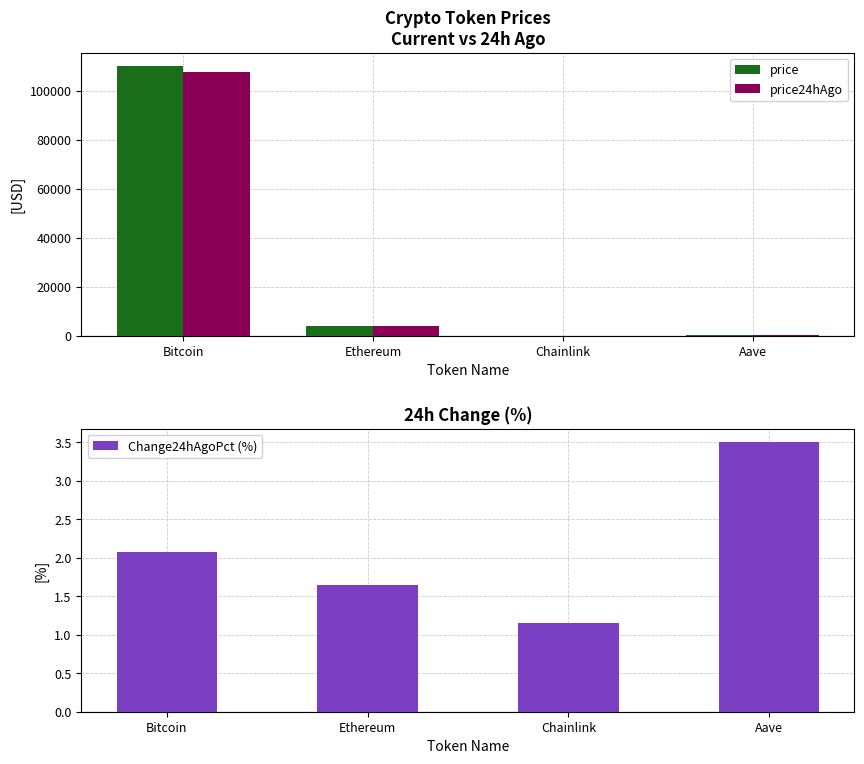

The value of price at Bitcoin is 109983.0. True or false?

True